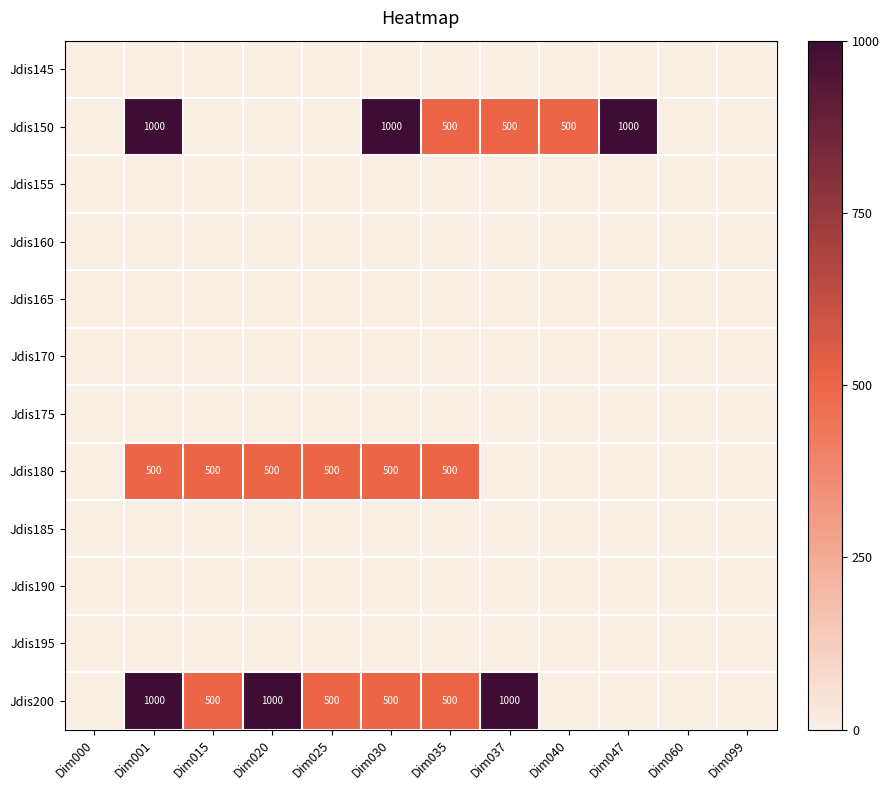

Is it true that Jdis200 equals 598 at Dim001?

False